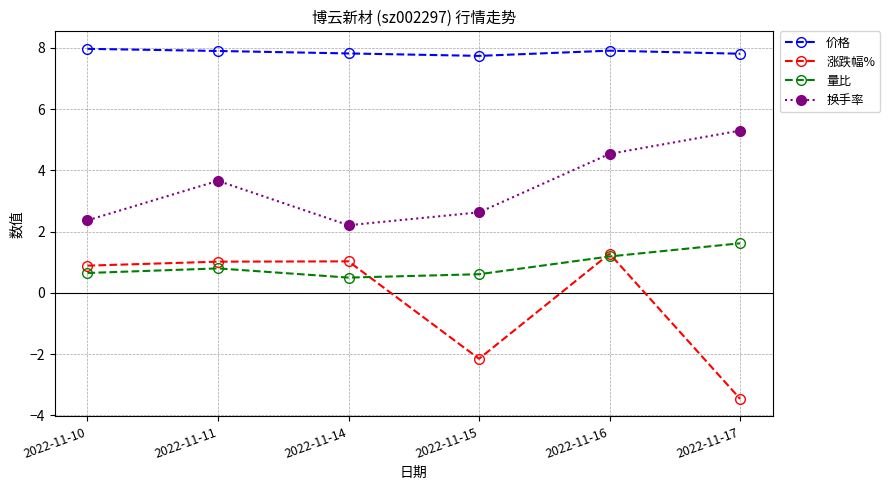

Which series has the largest total across all categories?

价格